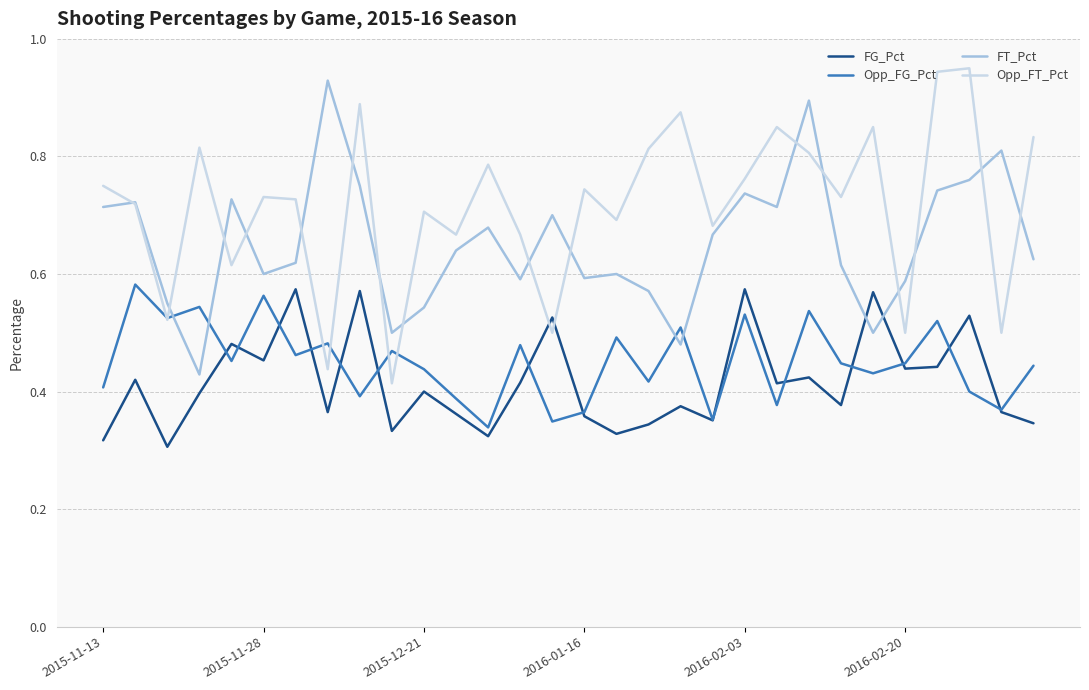

Which series has the largest total across all categories?

Opp_FT_Pct